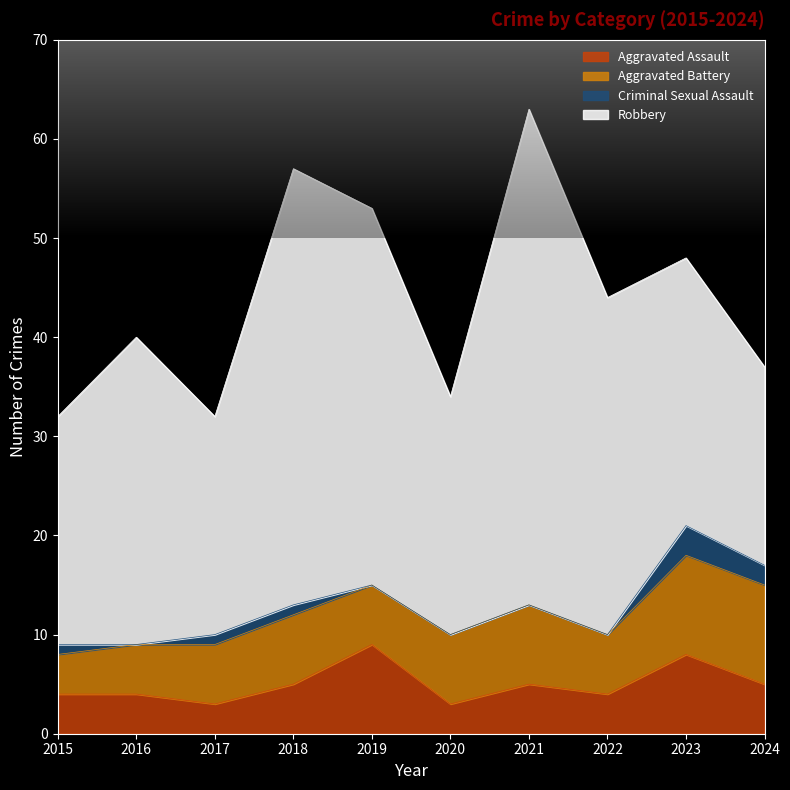

Does the chart have visible grid lines?

No